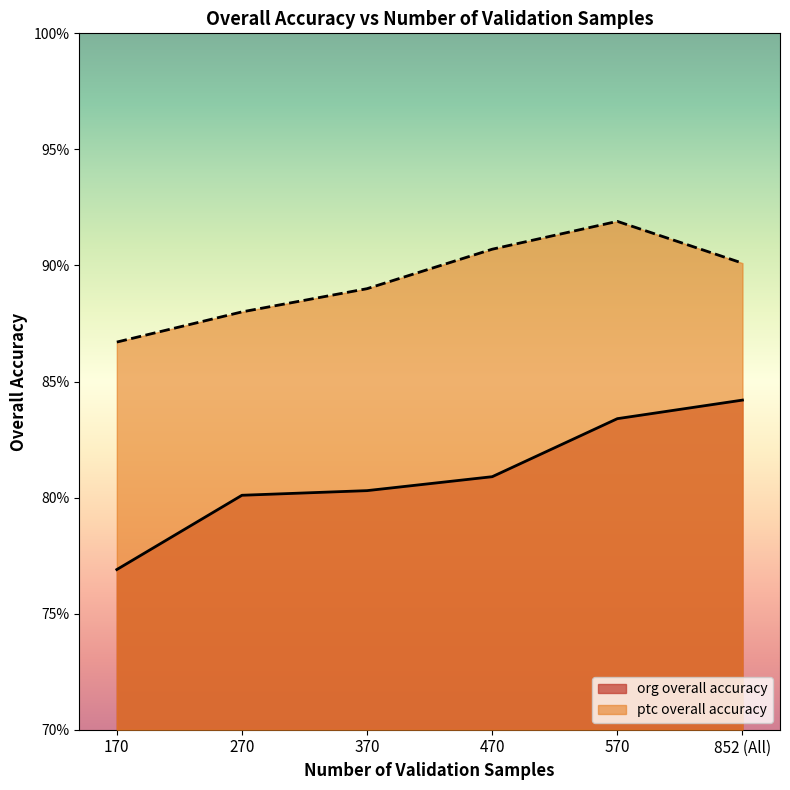

True or false: org overall accuracy has more than 0 interior local peaks.

False